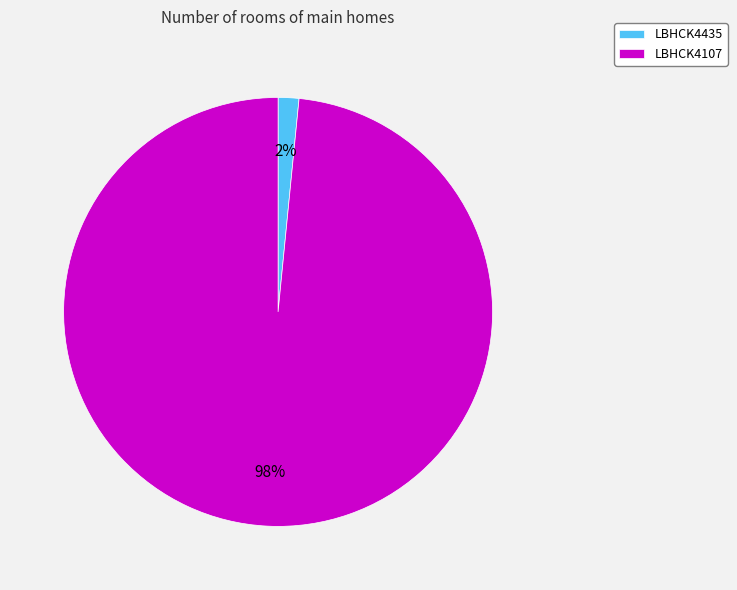

How many segments does this pie chart have?

2